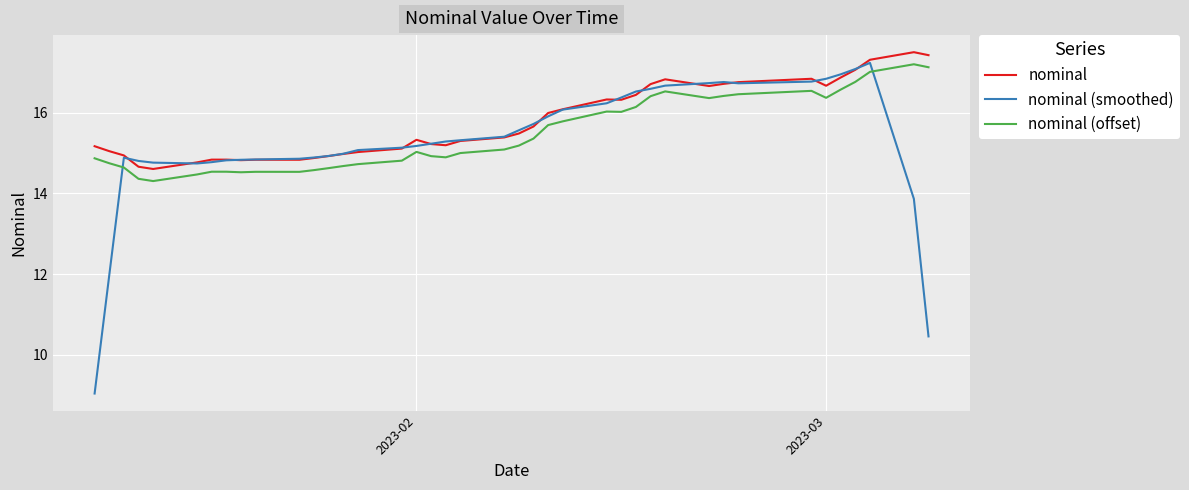

True or false: nominal (offset) and nominal intersect in this chart.

False